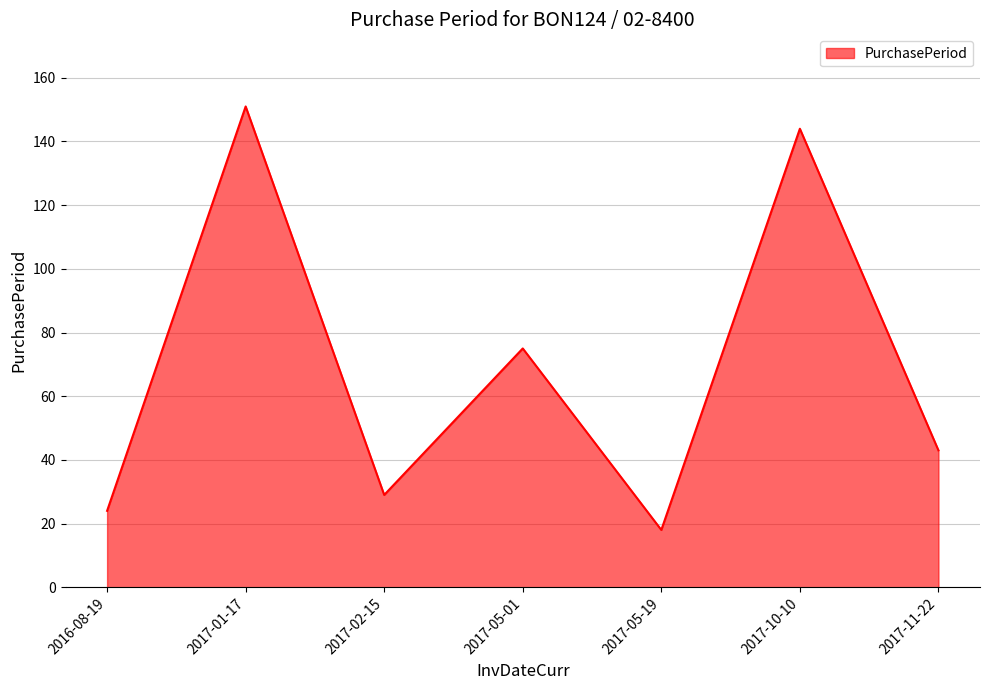

What position from the left is 2017-05-01?

4